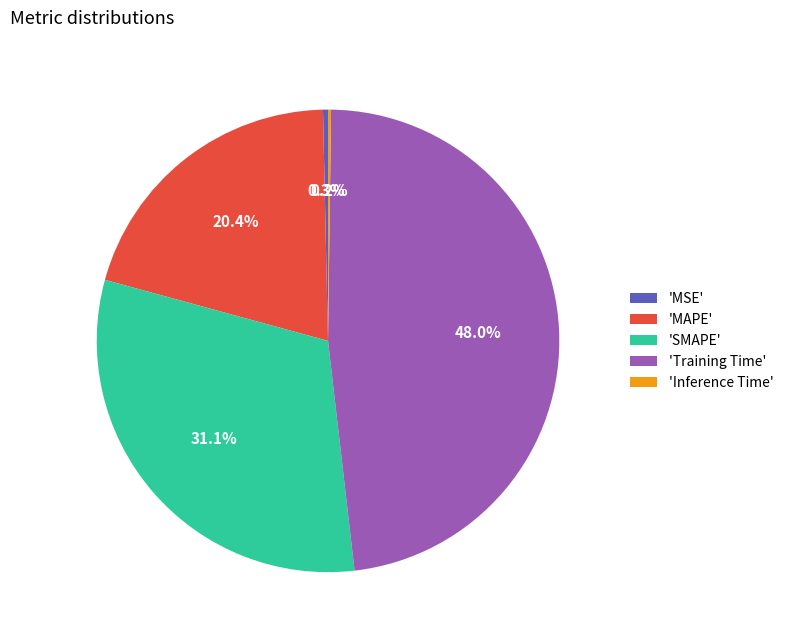

Does any single category account for the majority?

No